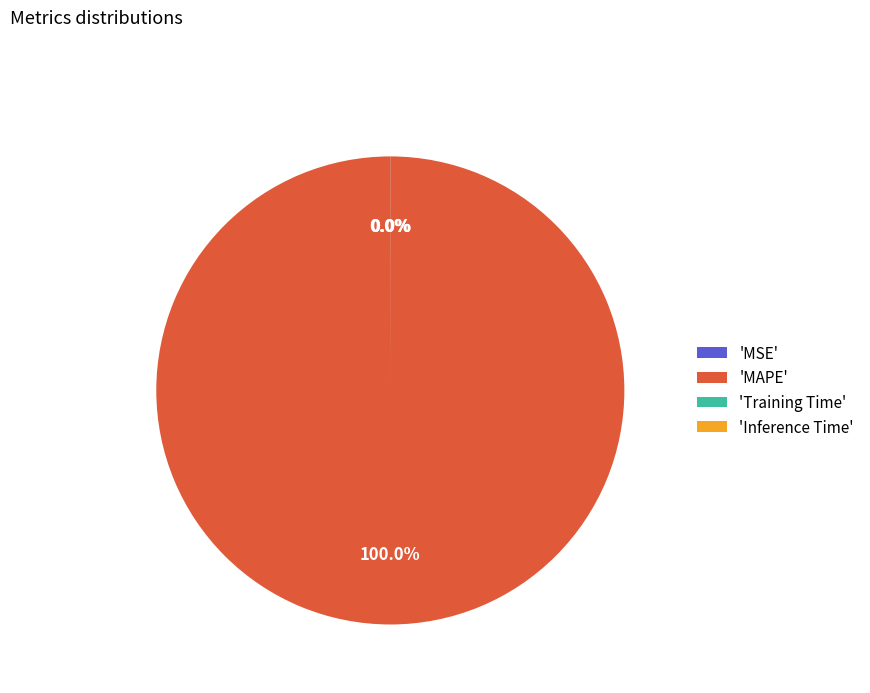

Is there a majority slice in this chart?

Yes